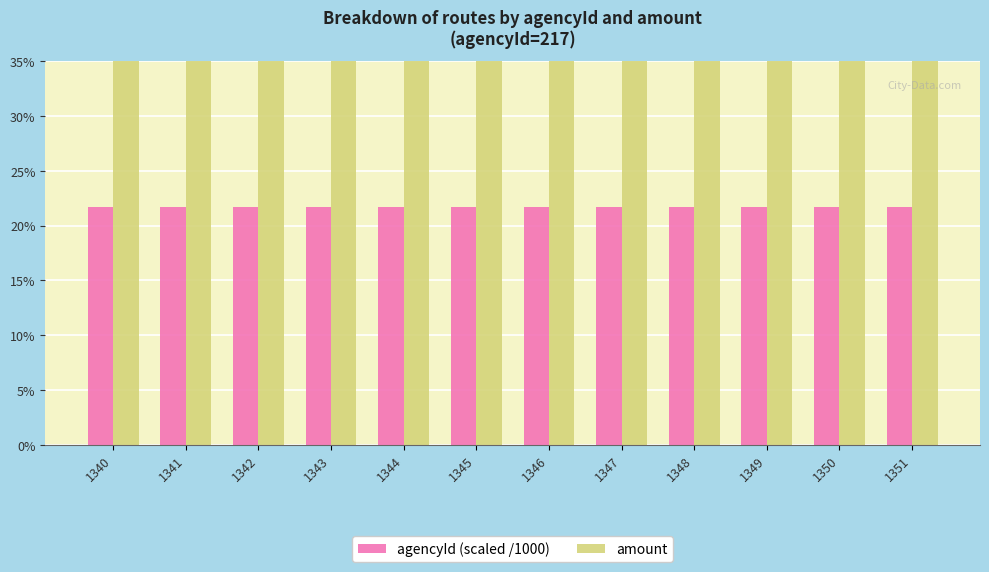

What is the maximum value shown in the chart?

0.5